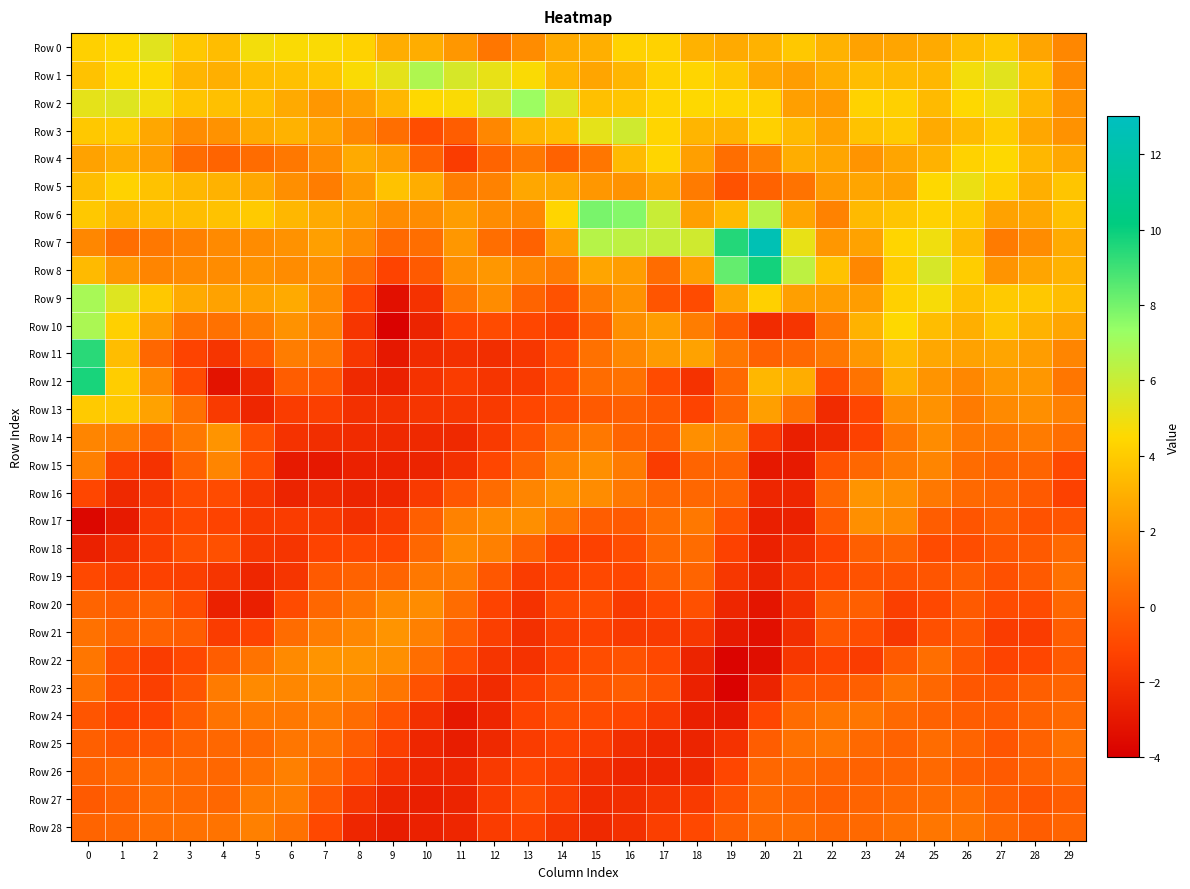

At how many categories does at least one series exceed -2?

30